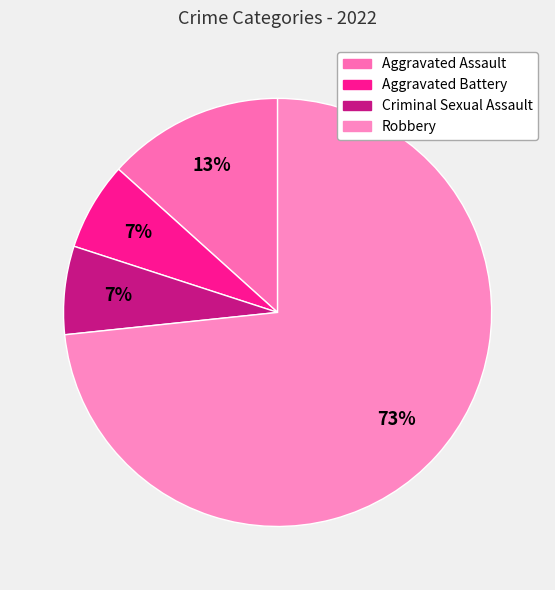

Which category has the biggest portion of the pie?

Robbery